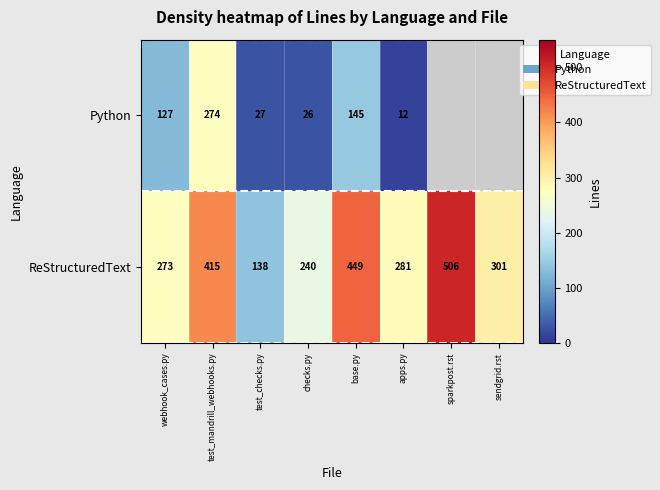

At which label does ReStructuredText reach its peak?

sparkpost.rst